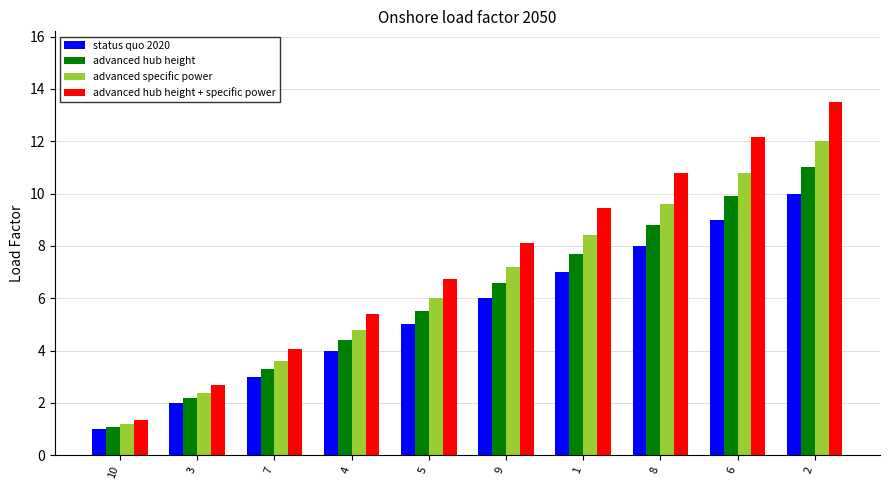

How many values in the advanced hub height series are below 6?

5